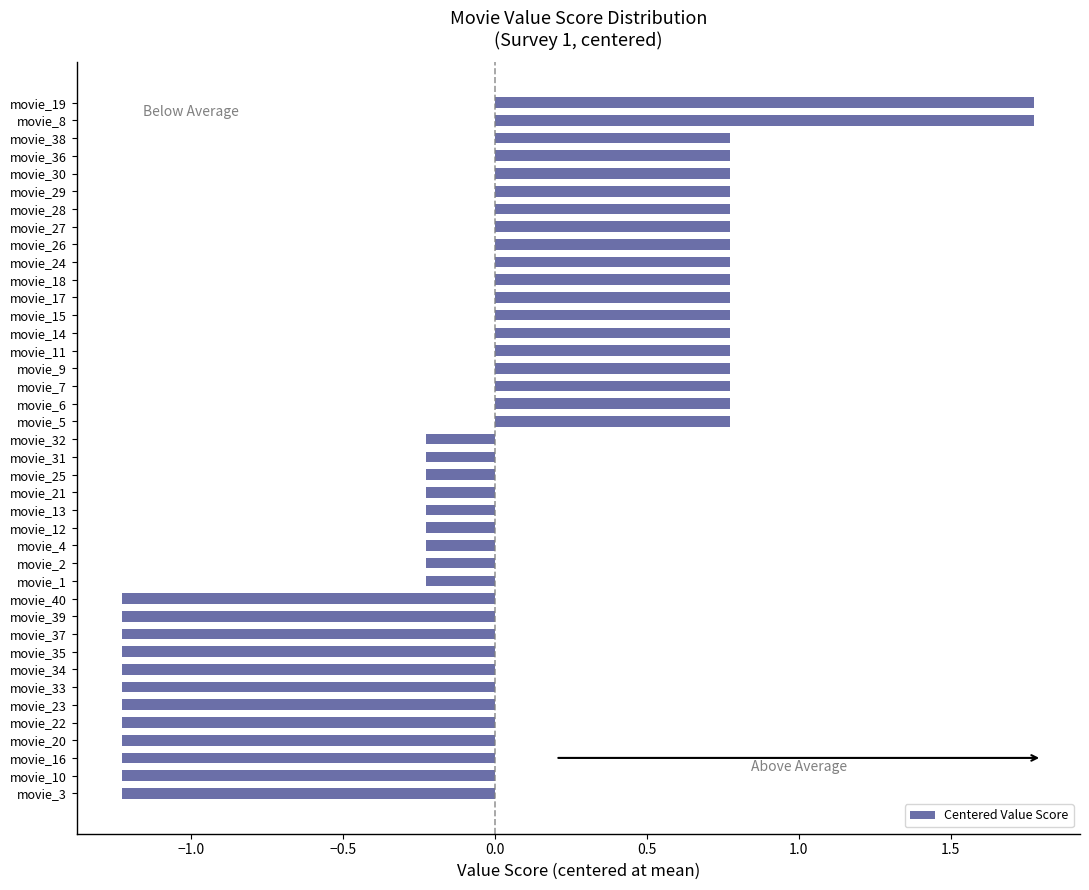

What is the difference between the maximum and minimum values?

3.0